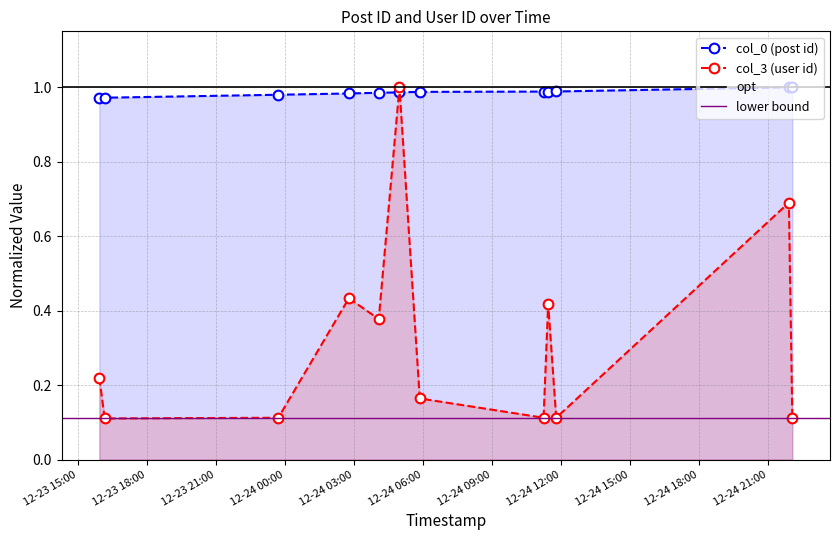

Rank the series by their average value, from highest to lowest.

col_0, col_3